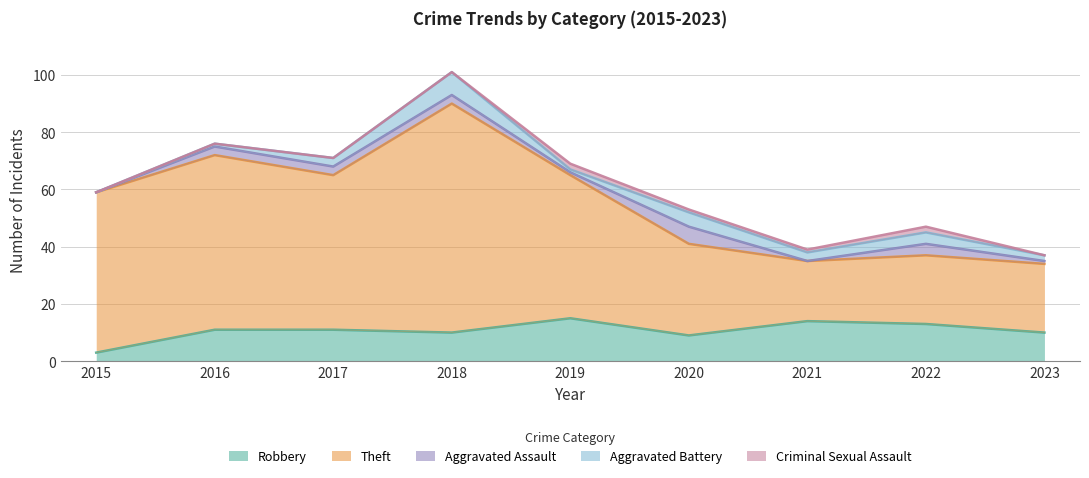

True or false: Theft has more than 1 points higher than both neighbors.

True